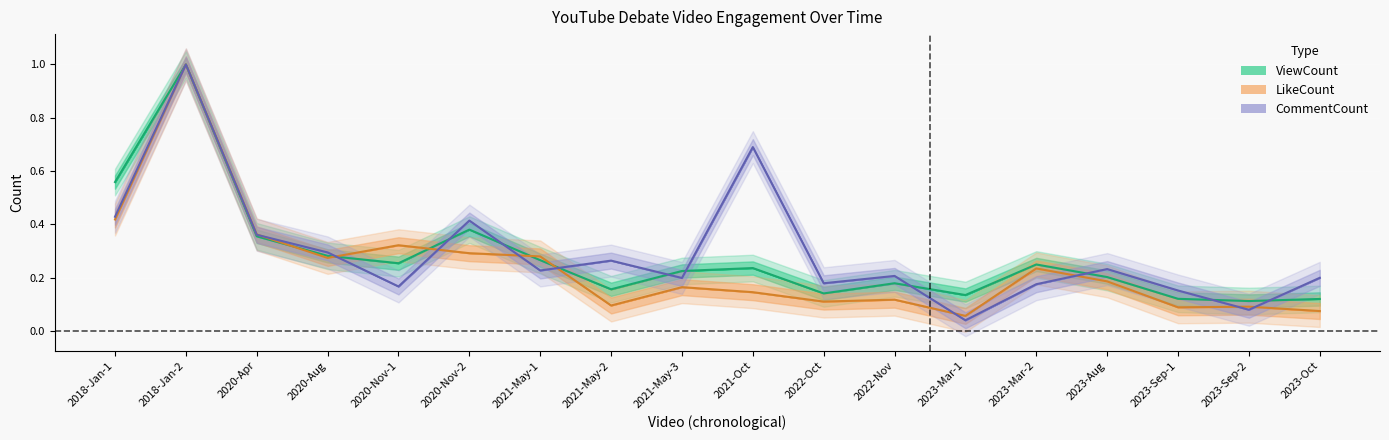

The value of CommentCount at 2022-Nov is 0.2. True or false?

True